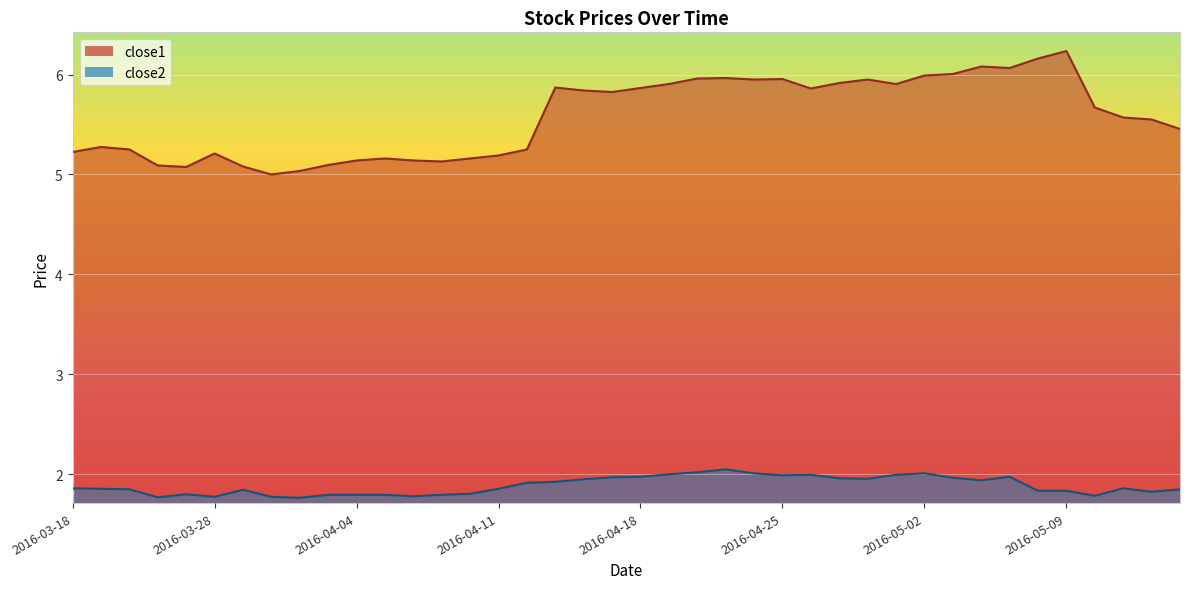

What is the total value across all series at 2016-03-22?

7.1